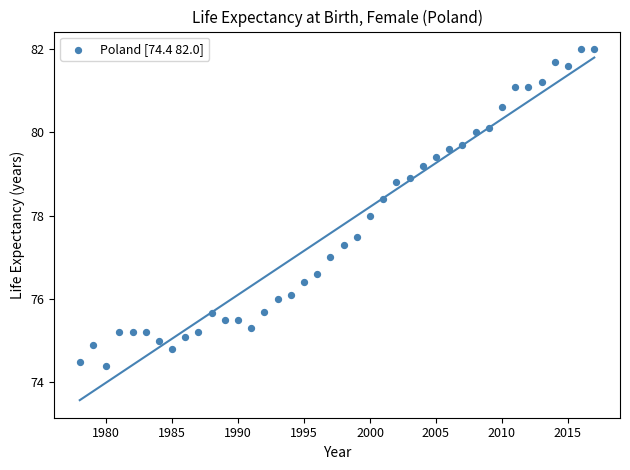

What is the range of Y values (max minus min)?

7.6